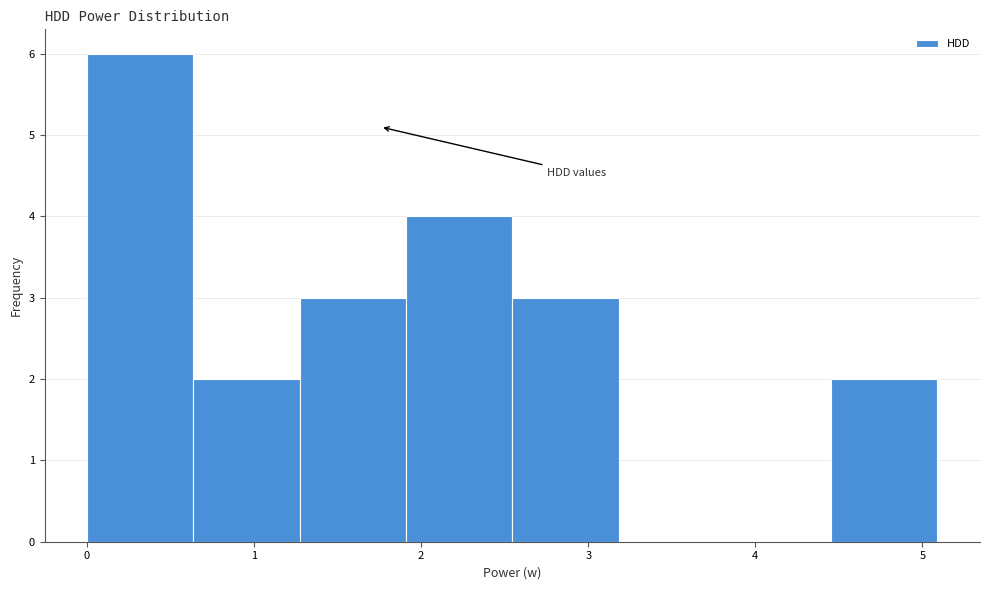

Over which range of the x-axis is the bar tallest?

0.0 to 0.6